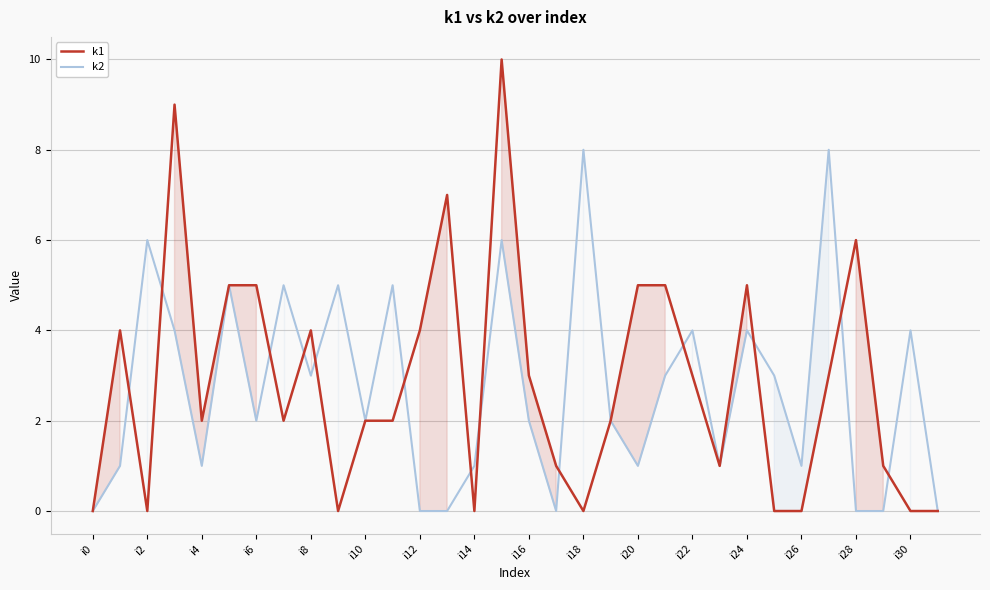

What is the maximum value shown in the chart?

10